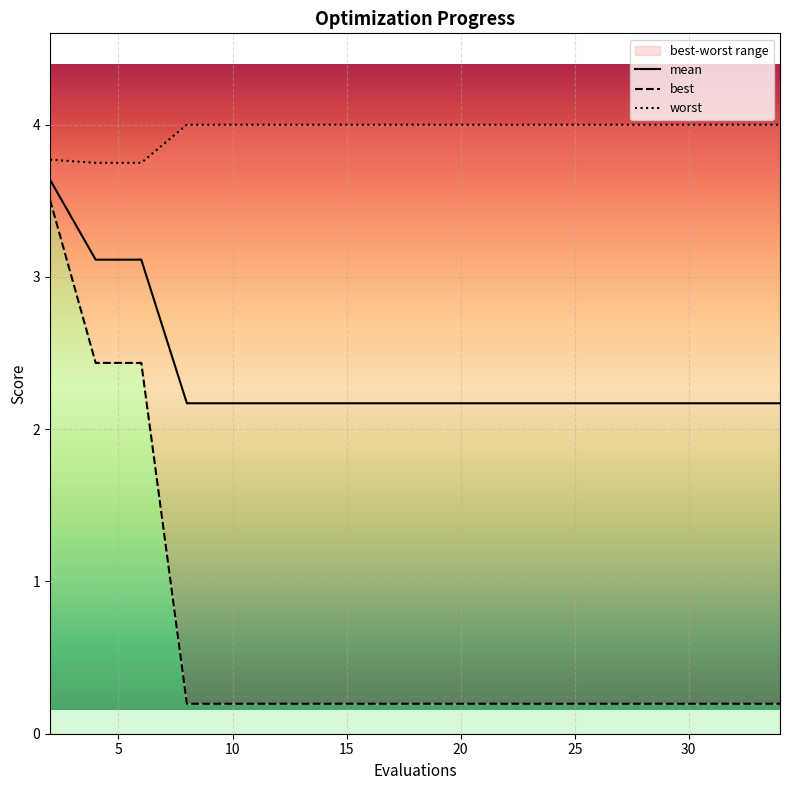

Does the chart display data point markers on the line(s)?

No